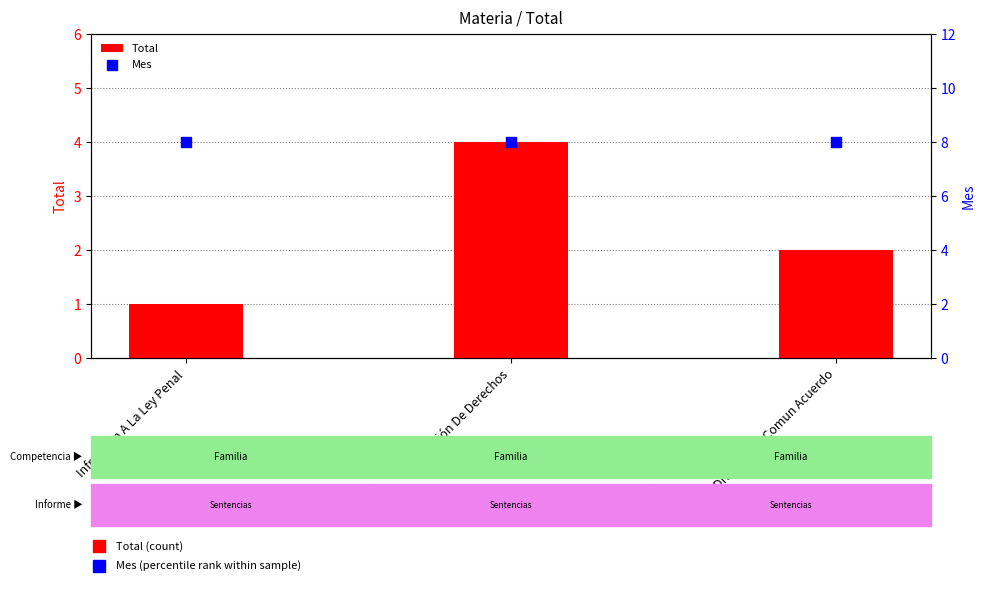

Is the value of Total at Infracción A La Ley Penal greater than the value of Mes at Divorcio De Comun Acuerdo?

No